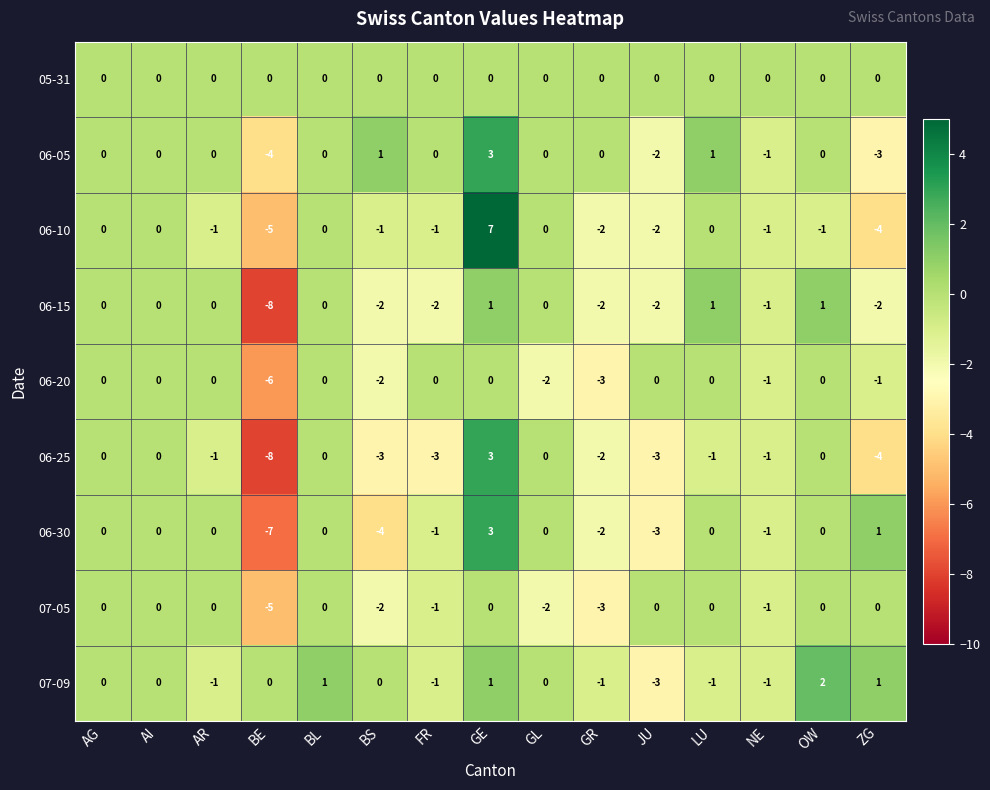

What is the difference between the second highest and second lowest values in the 07-05 series?

3